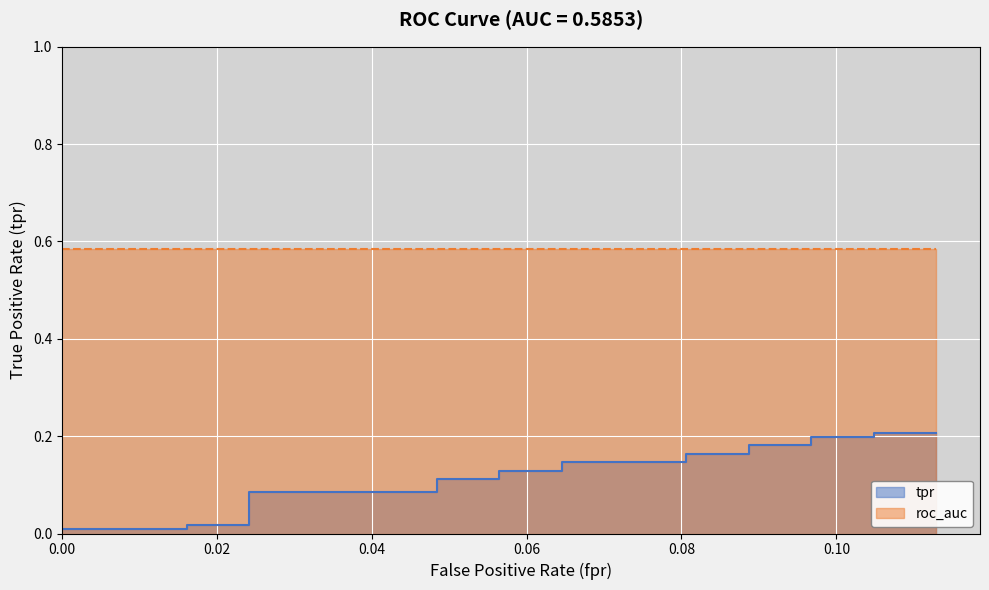

True or false: there are more than 1 points higher than both neighbors.

False